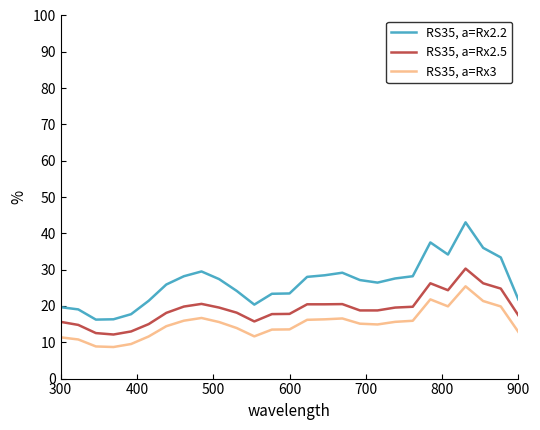

Does the chart have visible grid lines?

No